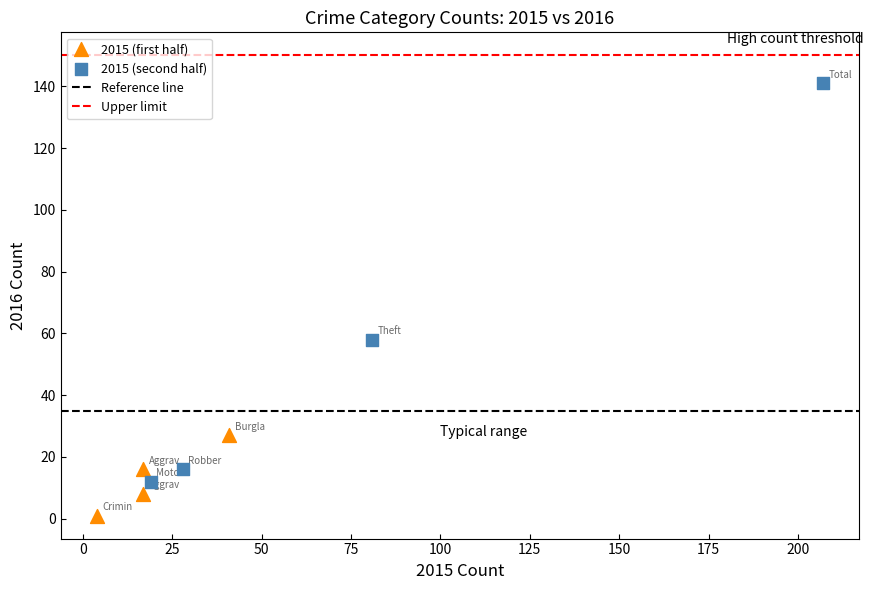

Which series has the widest spread of Y values?

2015 (second half)